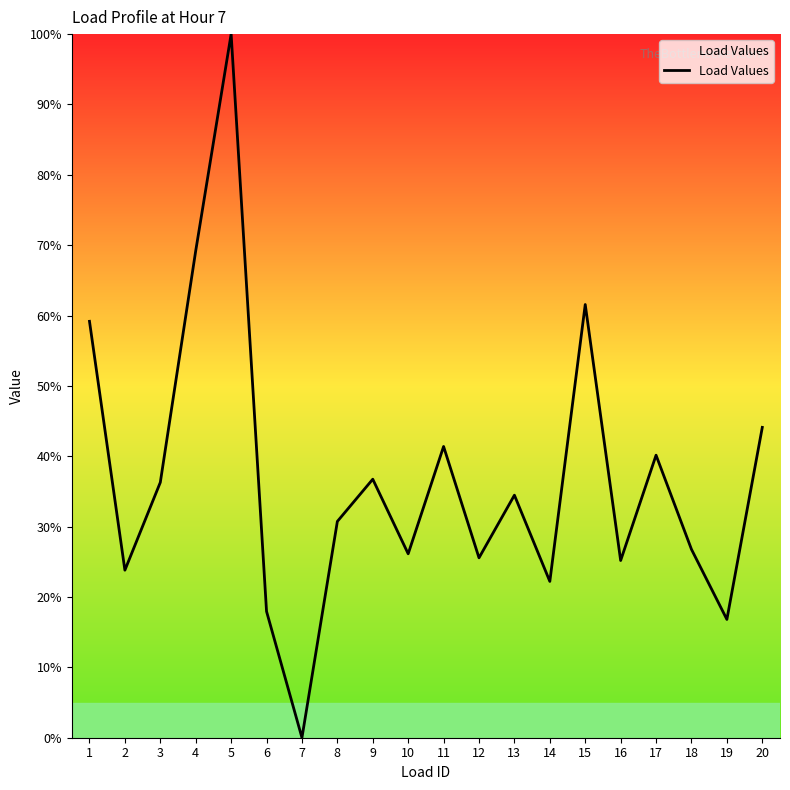

Where is the data nearest to the value 50?

20